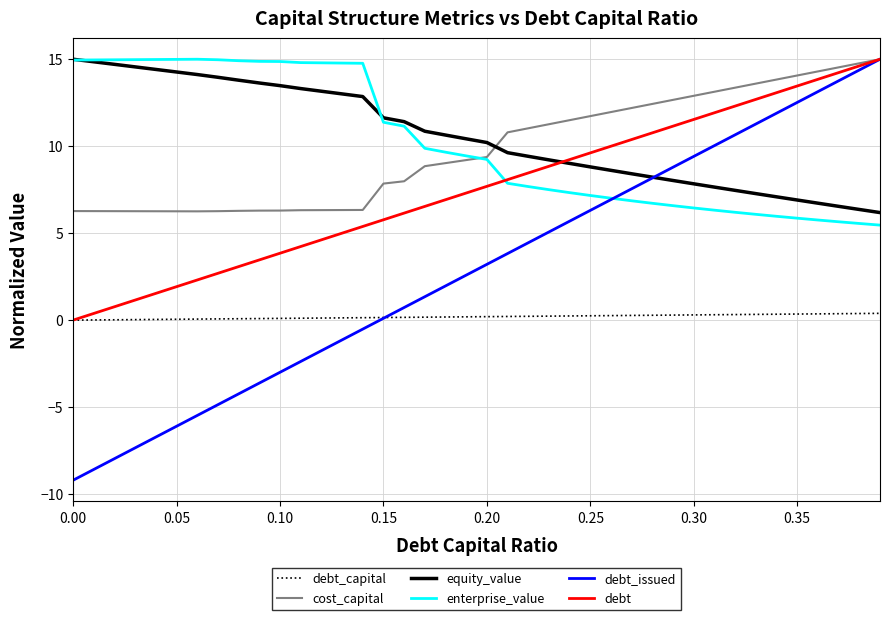

What is the highest value of the cost_capital series?

15.0